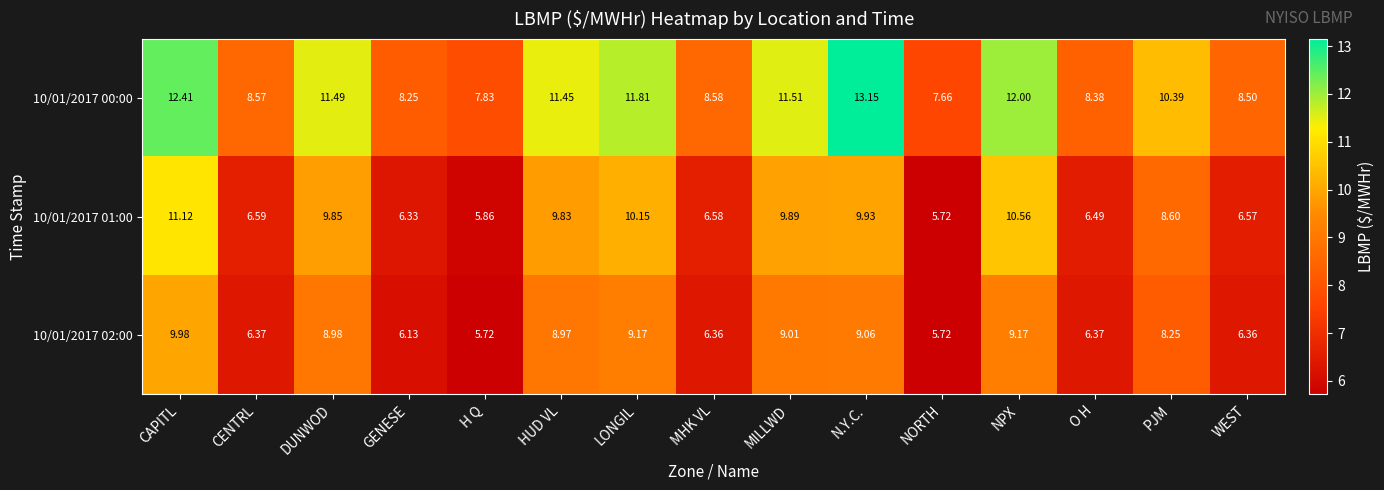

At which label does 10/01/2017 01:00 reach its peak?

CAPITL